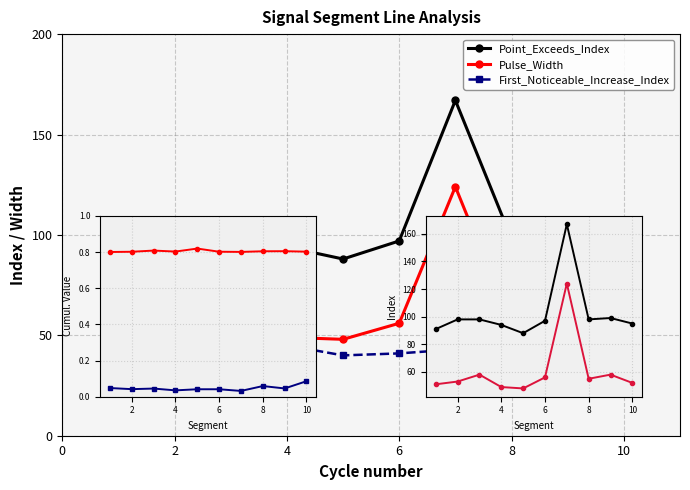

What is the value of the Point_Exceeds_Cumulative_Value point at the 6th from the left?

0.8